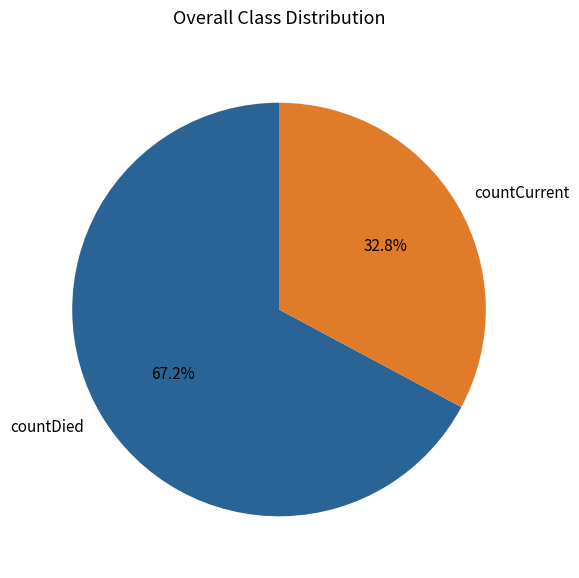

Between countDied and countCurrent, which is larger?

countDied